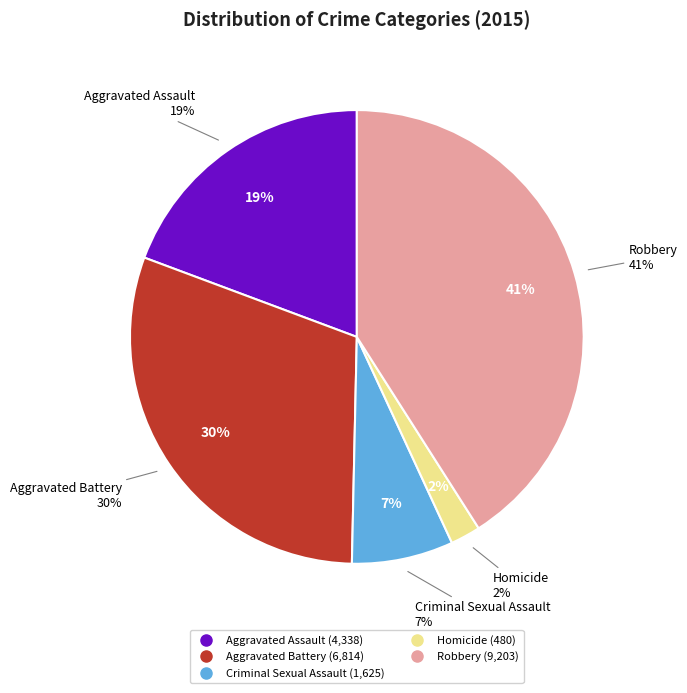

What is the total percentage of Robbery and Homicide?

43.1%